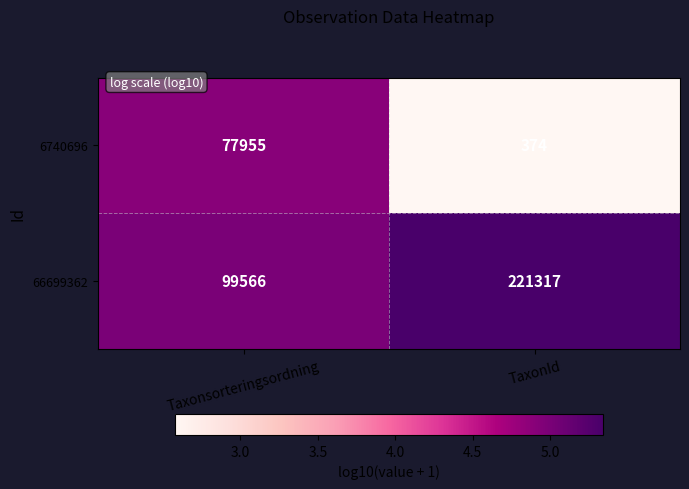

Rank the series by their average value, from highest to lowest.

66699362, 6740696